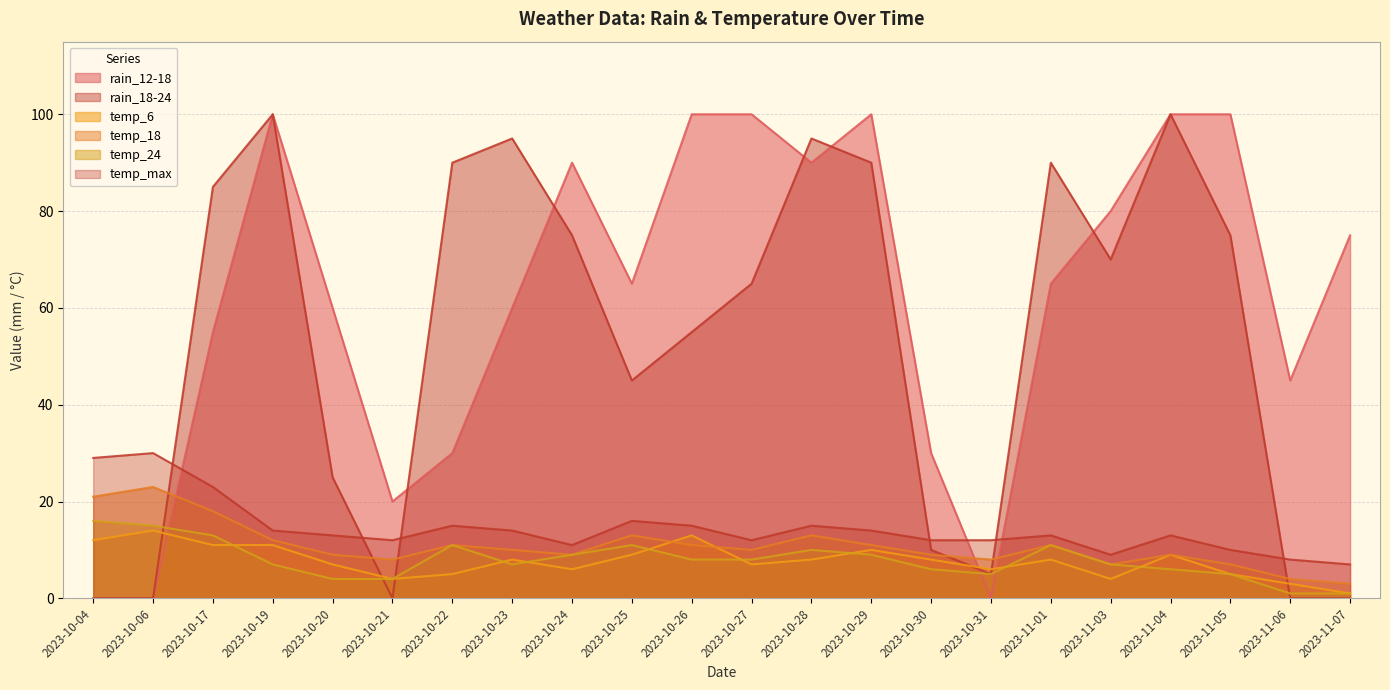

Reading left to right, list all the values displayed in this chart.

rain_12-18: 0	0	55	100	60	20	30	60	90	65	100	100	90	100	30	0	65	80	100	100	45	75
rain_18-24: 0	0	85	100	25	0	90	95	75	45	55	65	95	90	10	5	90	70	100	75	0	0
temp_6: 12	14	11	11	7	4	5	8	6	9	13	7	8	10	8	6	8	4	9	5	3	1
temp_18: 21	23	18	12	9	8	11	10	9	13	11	10	13	11	9	8	11	7	9	7	4	3
temp_24: 16	15	13	7	4	4	11	7	9	11	8	8	10	9	6	5	11	7	6	5	1	1
temp_max: 29	30	23	14	13	12	15	14	11	16	15	12	15	14	12	12	13	9	13	10	8	7